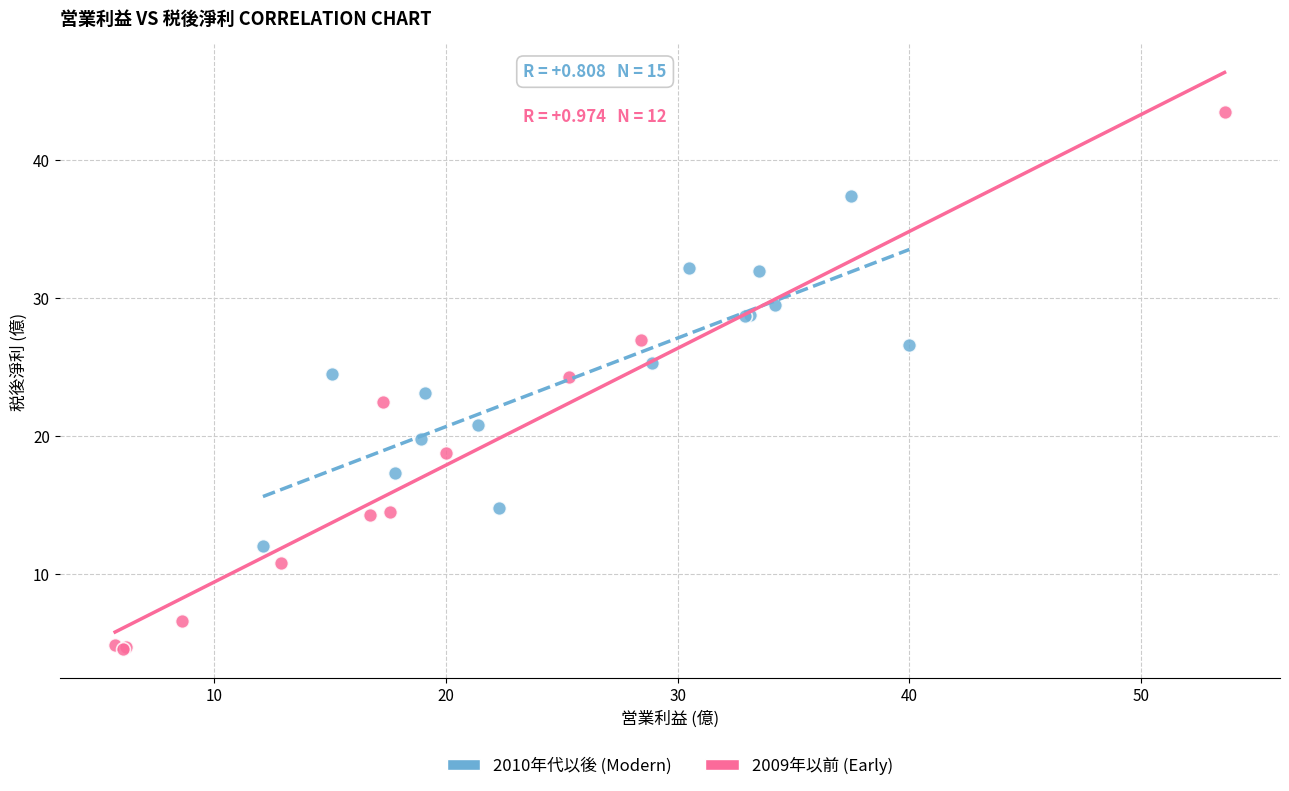

Which series contains the lowest Y value?

2009年以前 (Early)